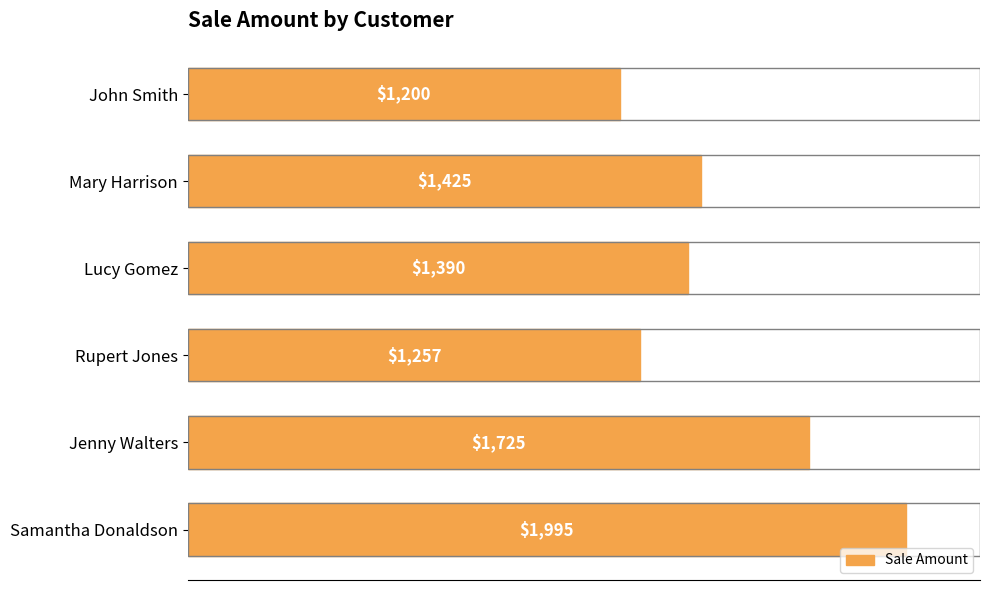

Where is the data nearest to the value 1597?

Jenny Walters